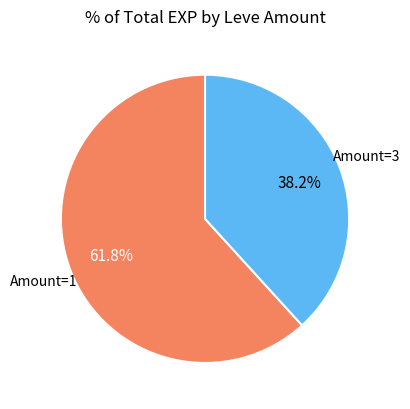

Does any single category account for the majority?

Yes